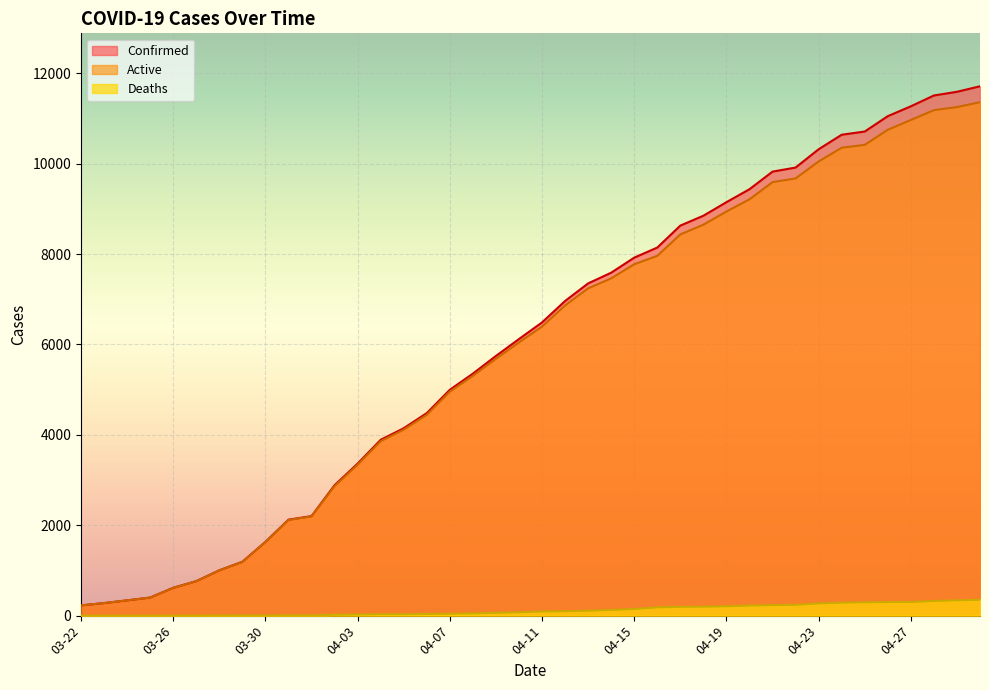

Reading right to left, transcribe all the data shown in this chart.

Confirmed: 04-30=11711	04-29=11589	04-28=11507	04-27=11268	04-26=11050	04-25=10710	04-24=10639	04-23=10318	04-22=9913	04-21=9823	04-20=9434	04-19=9147	04-18=8847	04-17=8629	04-16=8143	04-15=7920	04-14=7587	04-13=7350	04-12=6961	04-11=6487	04-10=6119	04-09=5745	04-08=5354	04-07=4997	04-06=4481	04-05=4146	04-04=3890	04-03=3364	04-02=2886	04-01=2202	03-31=2123	03-30=1632	03-29=1192	03-28=1003	03-27=763	03-26=616	03-25=400	03-24=338	03-23=278	03-22=227
Deaths: 04-30=352	04-29=338	04-28=324	04-27=302	04-26=301	04-25=295	04-24=287	04-23=270	04-22=240	04-21=233	04-20=223	04-19=207	04-18=198	04-17=195	04-16=183	04-15=146	04-14=125	04-13=109	04-12=97	04-11=91	04-10=74	04-09=62	04-08=49	04-07=41	04-06=37	04-05=31	04-04=31	04-03=25	04-02=20	04-01=7	03-31=7	03-30=3	03-29=3	03-28=2	03-27=1	03-26=0	03-25=0	03-24=0	03-23=0	03-22=0
Active: 04-30=11359	04-29=11251	04-28=11183	04-27=10966	04-26=10749	04-25=10415	04-24=10352	04-23=10048	04-22=9673	04-21=9590	04-20=9211	04-19=8940	04-18=8649	04-17=8434	04-16=7960	04-15=7774	04-14=7462	04-13=7241	04-12=6864	04-11=6396	04-10=6045	04-09=5683	04-08=5305	04-07=4956	04-06=4444	04-05=4115	04-04=3859	04-03=3339	04-02=2866	04-01=2195	03-31=2116	03-30=1629	03-29=1189	03-28=1001	03-27=762	03-26=616	03-25=400	03-24=338	03-23=278	03-22=227